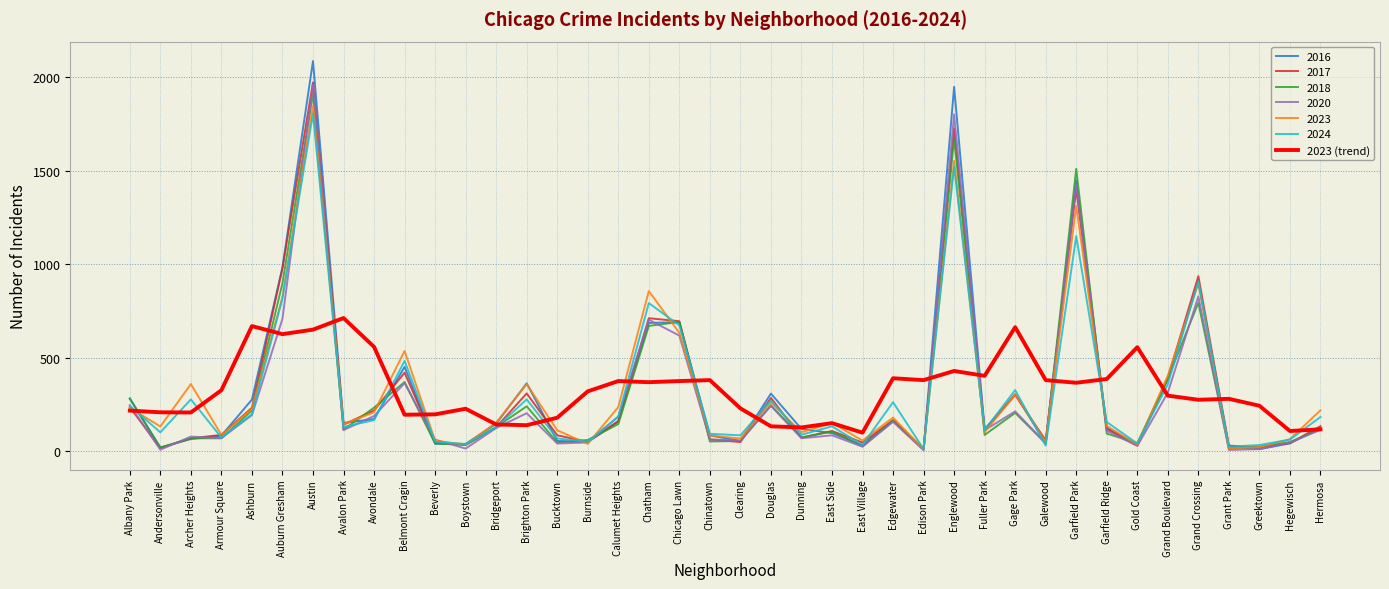

Which series has the widest spread of values?

2016